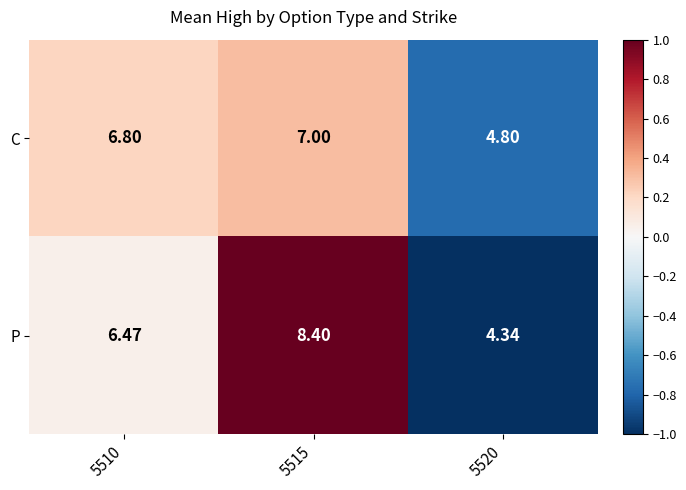

At 5510, list the series in order from largest to smallest.

C, P